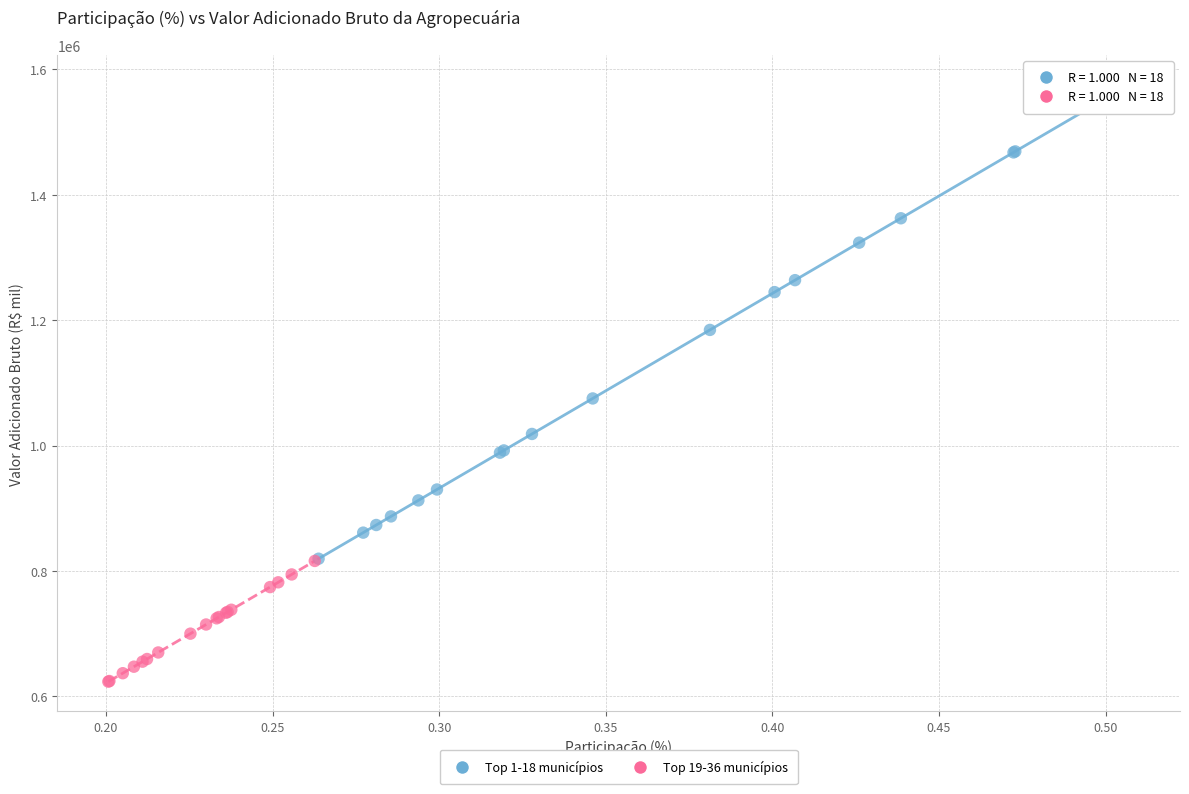

Which series contains the lowest Y value?

Top 19-36 municípios